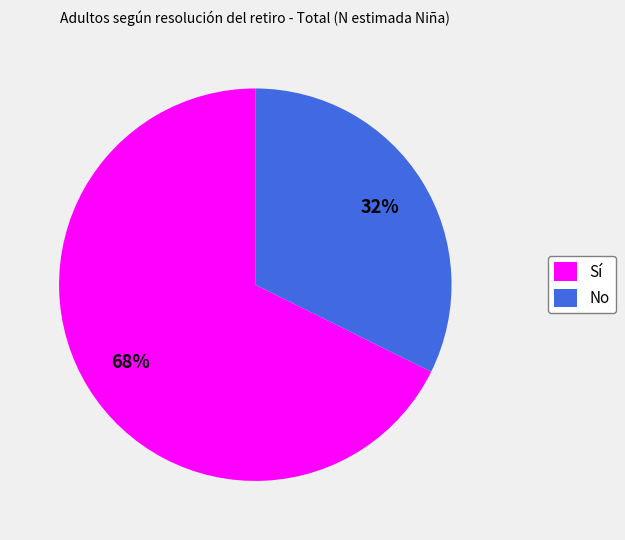

Is there a majority slice in this chart?

Yes